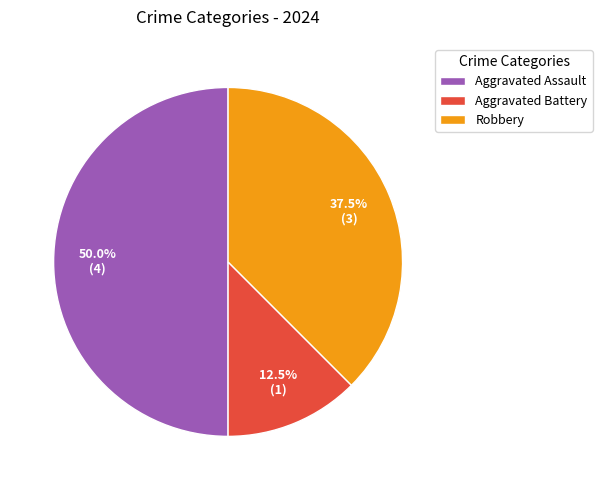

To the nearest percent, what is the average slice percentage?

33%